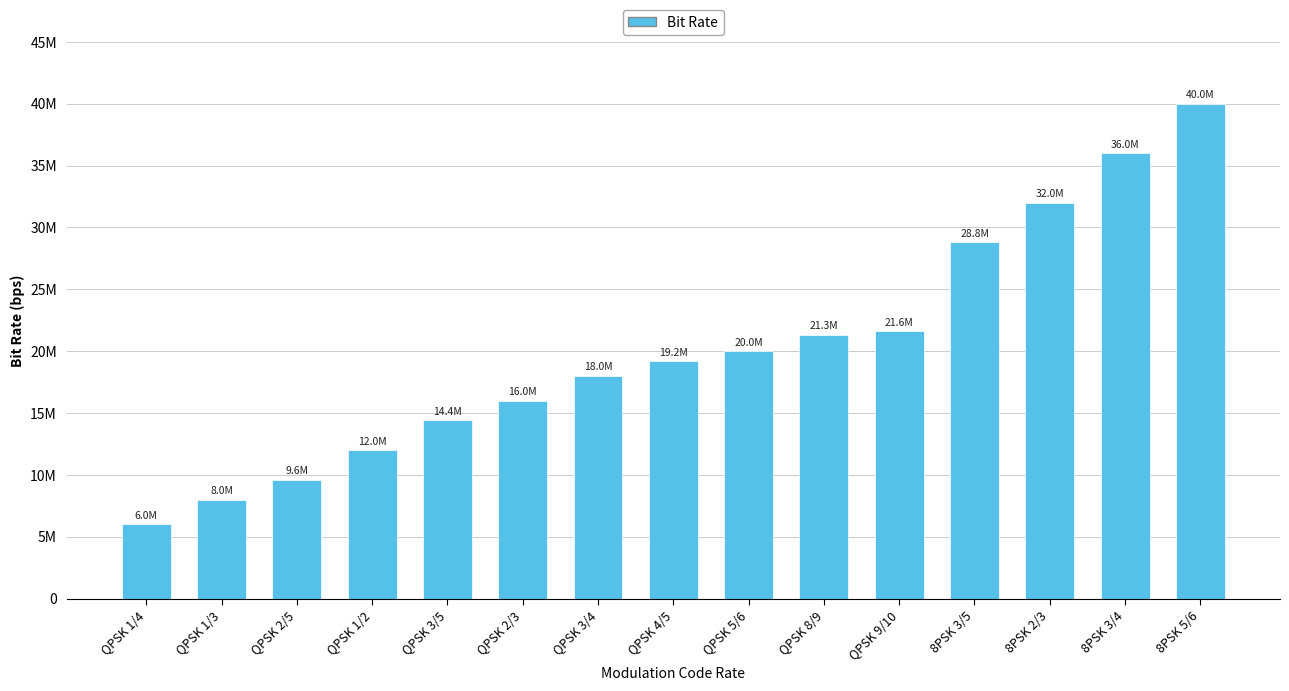

The value at QPSK 3/5 is 9431981. True or false?

False